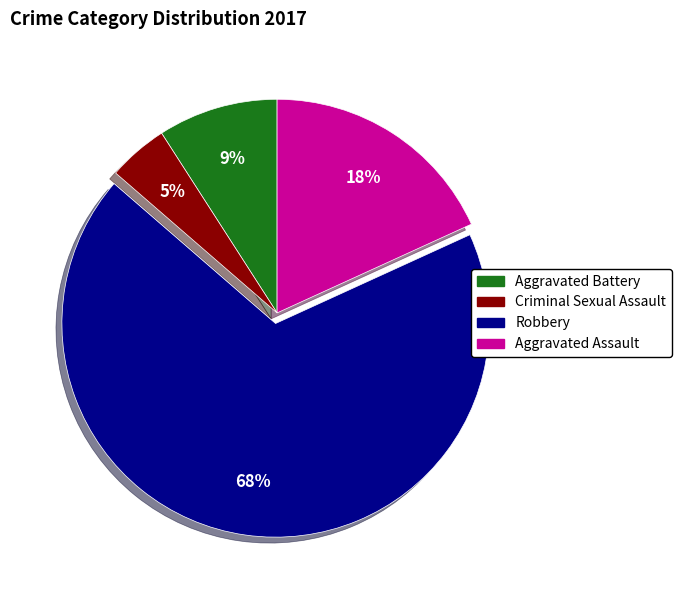

To the nearest percent, what is the combined percentage of Aggravated Battery and Robbery?

77%